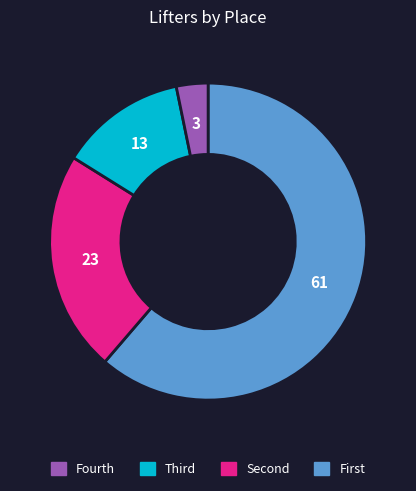

How many segments does this pie chart have?

4